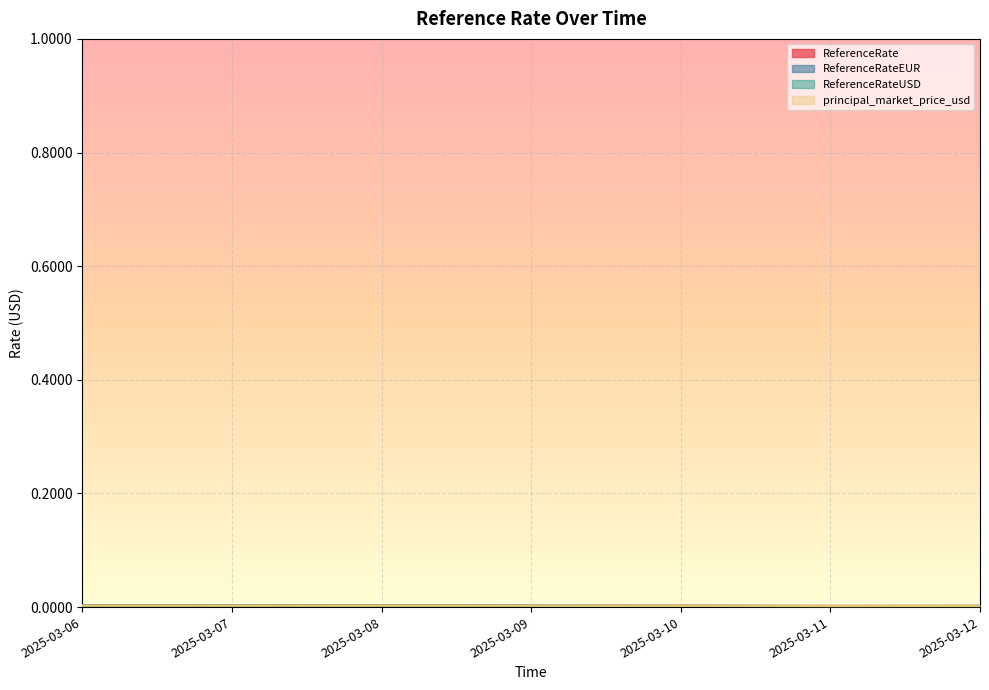

Which category has the highest value in the ReferenceRateEUR series?

2025-03-06